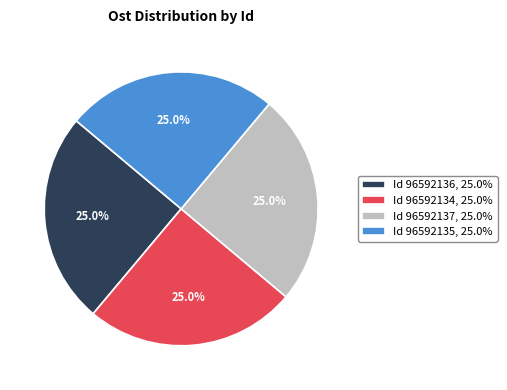

Is Id 96592134, 25.0% the majority of the pie?

No